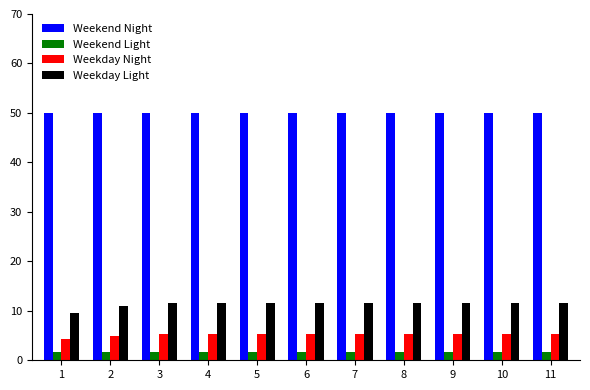

What is the total value across all series at 2?

67.6